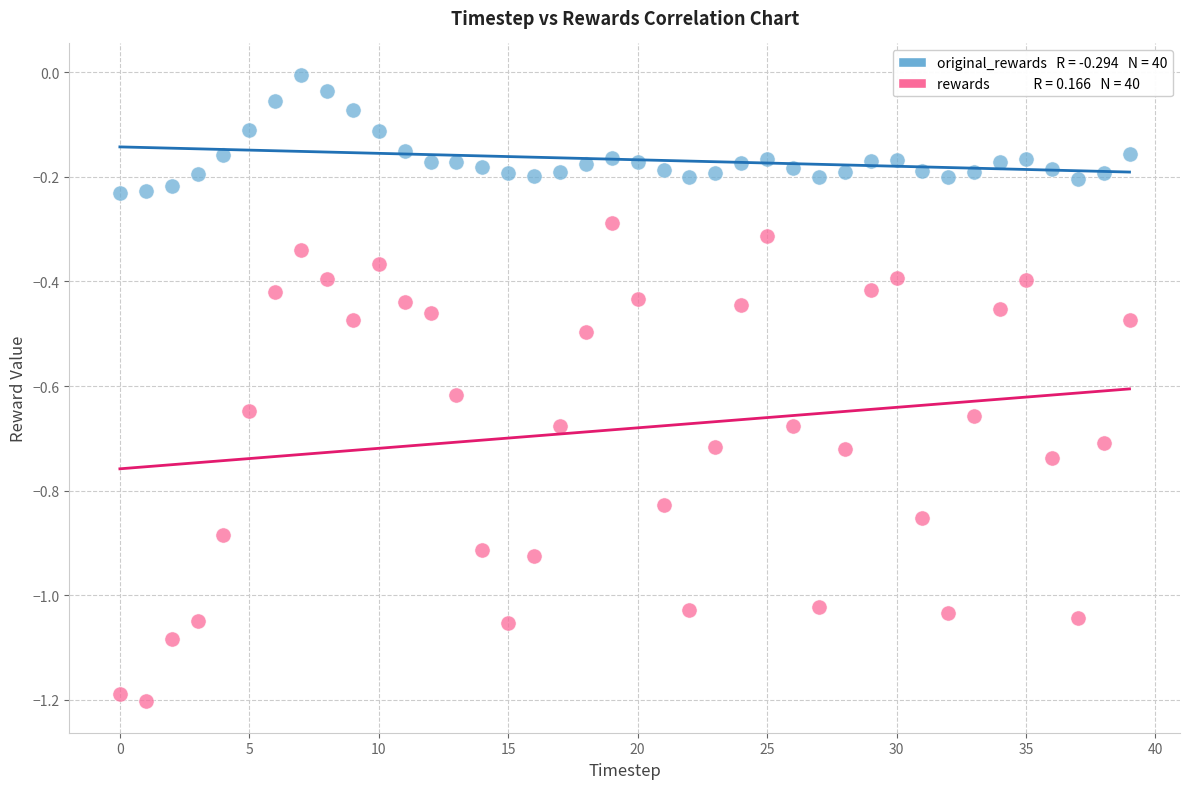

Across all data points, what is the range of Y values (max minus min)?

1.2